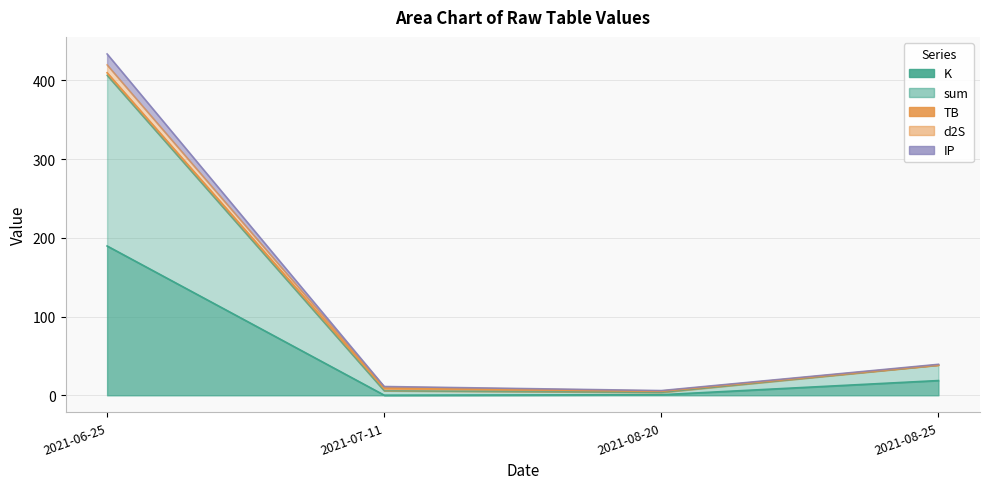

Is it true that K equals 28.7 at 2021-08-25?

False